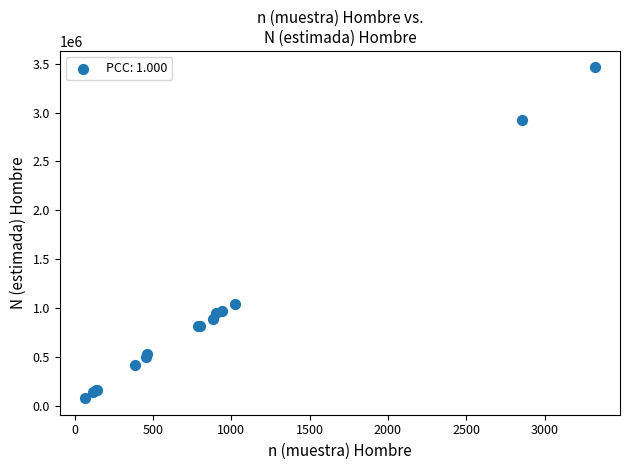

What Y value in the scatter plot is closest to 1769395?

1039985